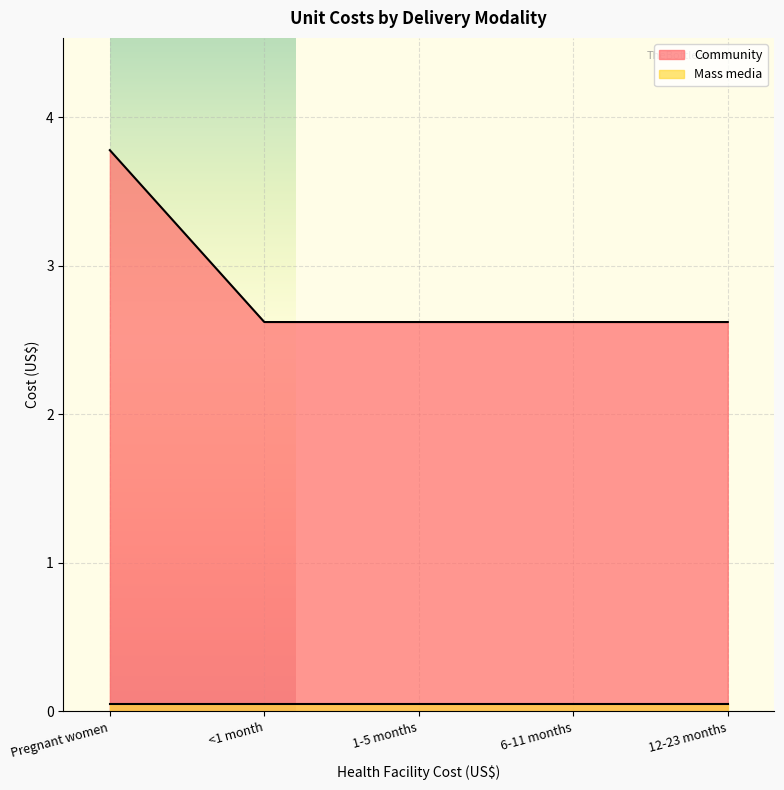

True or false: the data has more than 2 interior local peaks.

False